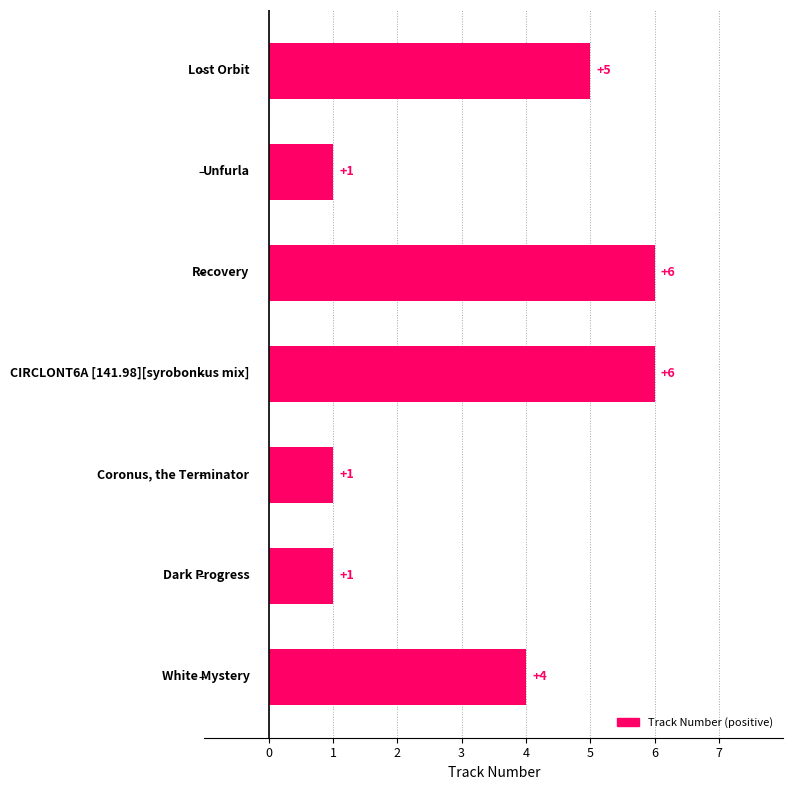

What is the difference between the maximum and minimum values?

5